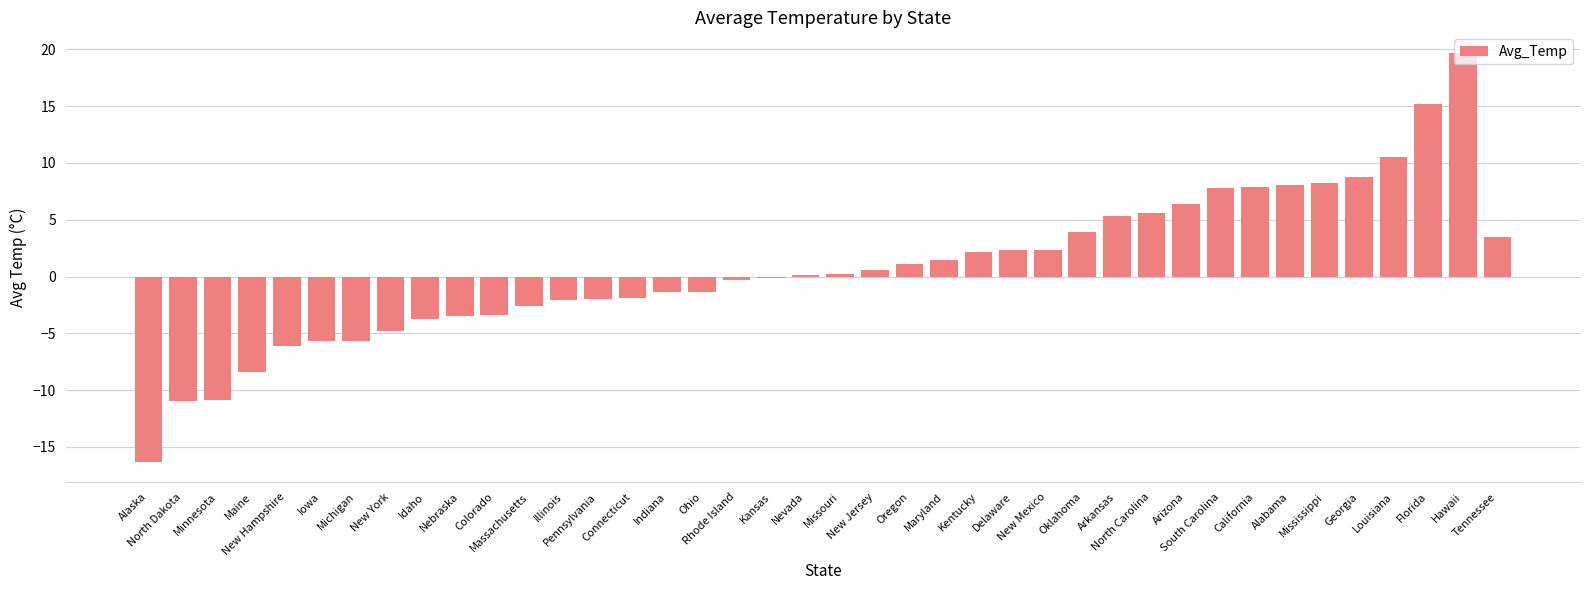

The value at Kentucky is 0.8. True or false?

False